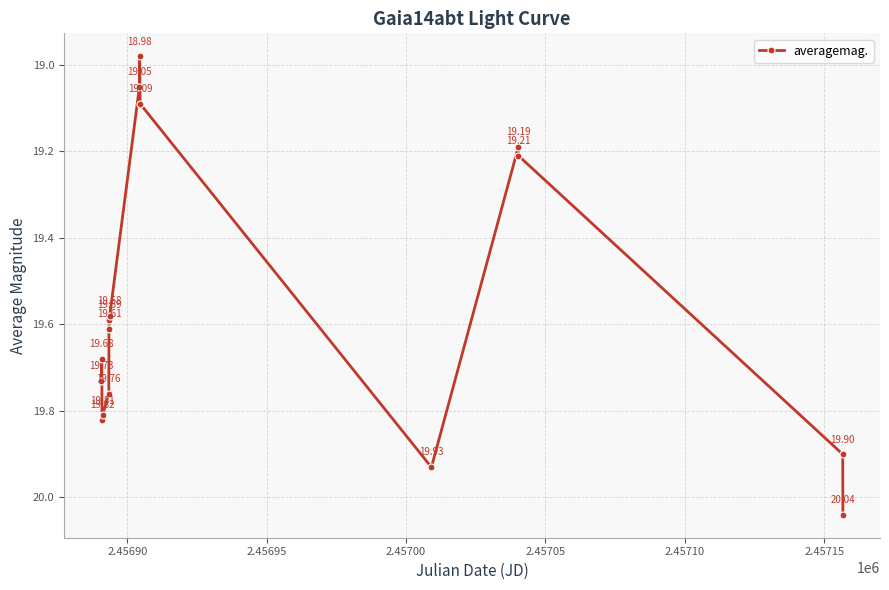

How many data points does each series have?

16